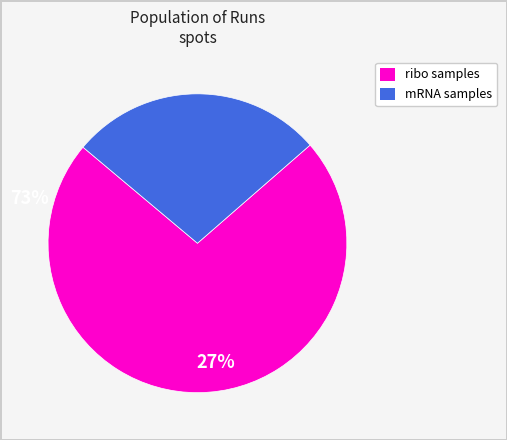

How many segments does this pie chart have?

2